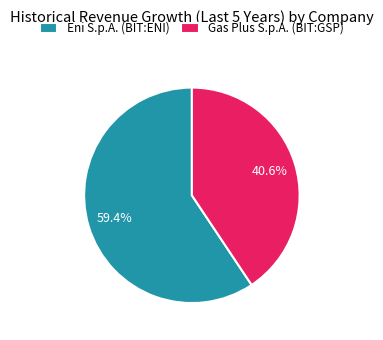

Which category has the smallest portion of the pie?

Gas Plus S.p.A. (BIT:GSP)